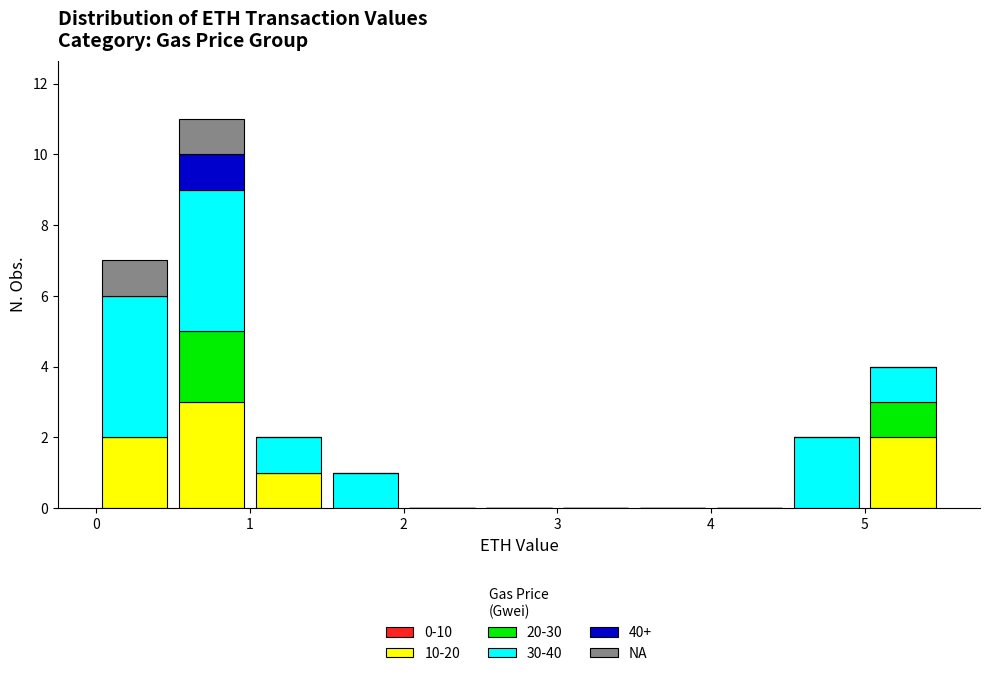

What is the total height of the stacked bar covering 1.0 to 1.5 on the x-axis? The values are not printed on the chart, so give them approximately, as read against the axis.

2